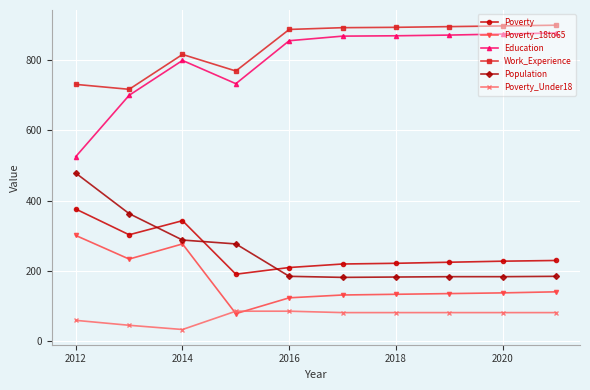

At how many categories does at least one series exceed 442?

10